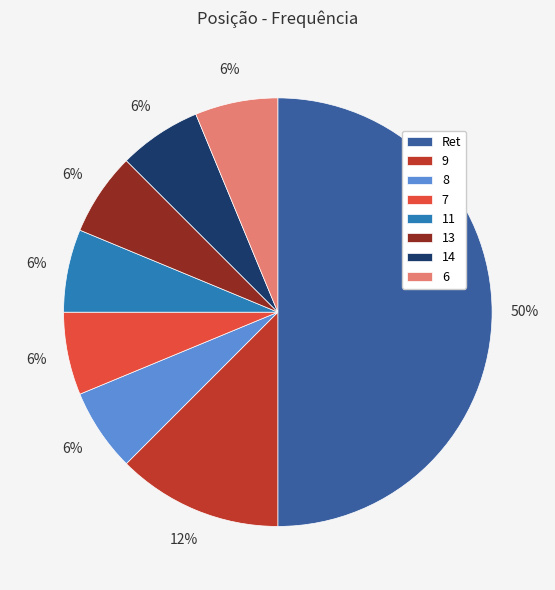

To the nearest percent, what percentage of the pie is 14?

6%